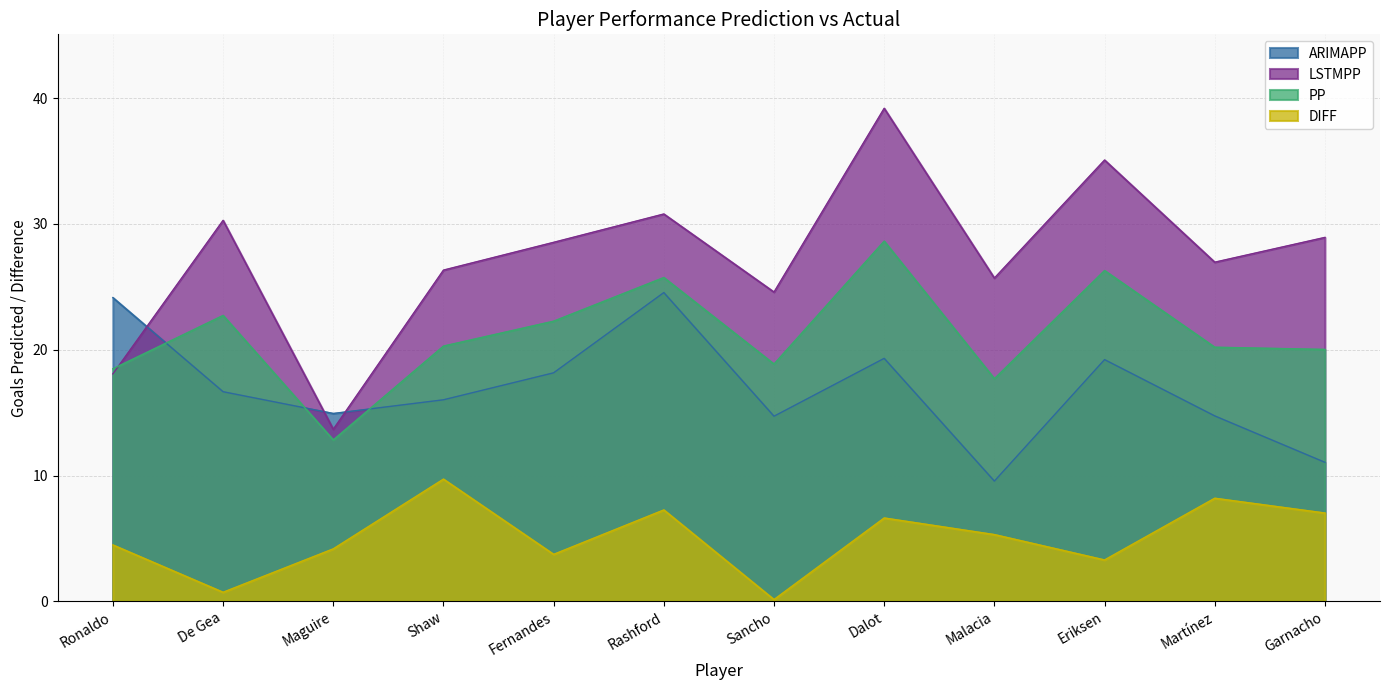

At how many categories does at least one series exceed 25?

9